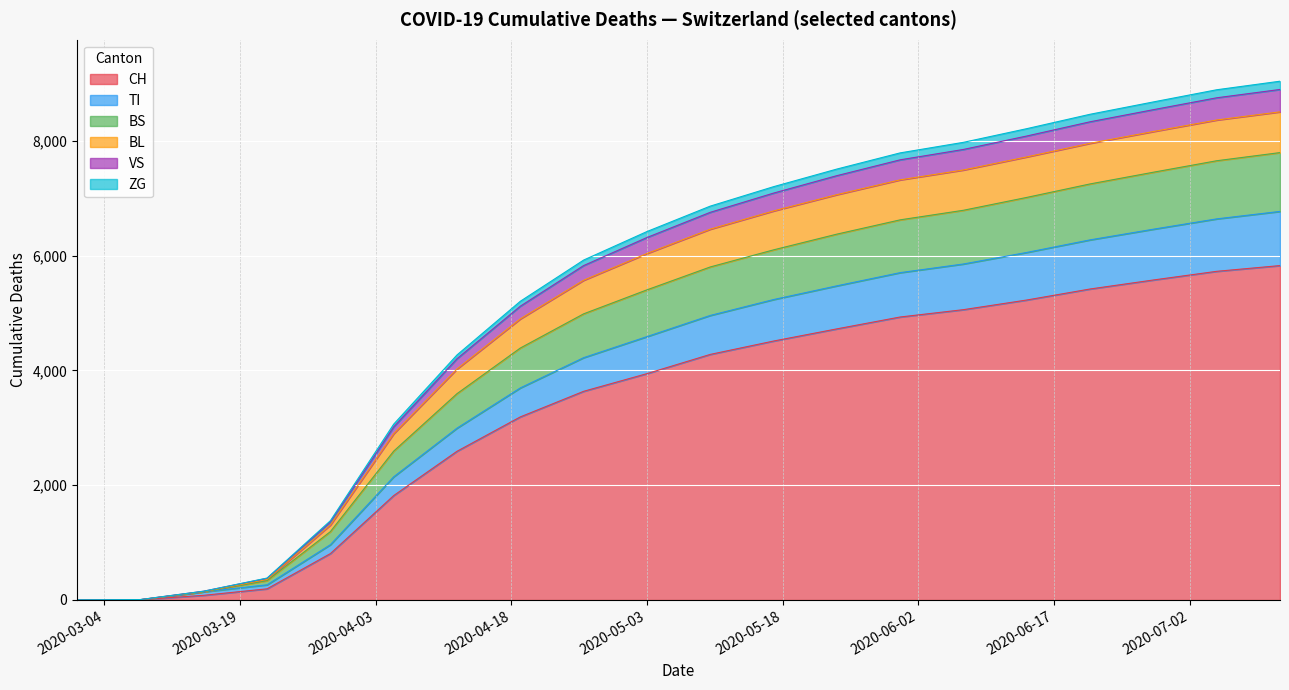

How many data points in CH are above 4277?

9